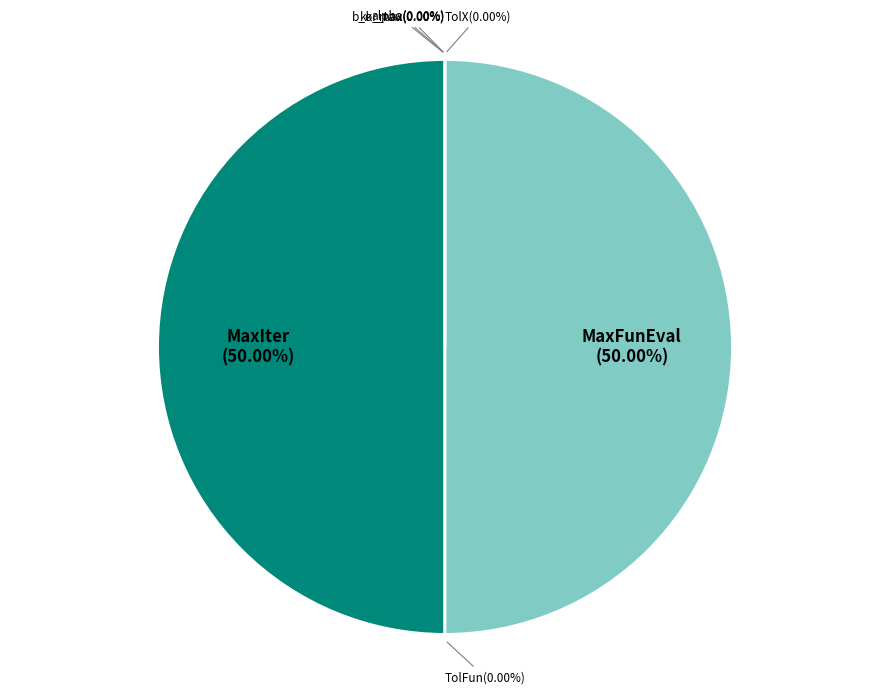

Rank the categories by value from lowest to highest.

TolFun, TolX, alpha, b_or_tau, kk_max, MaxIter, MaxFunEval